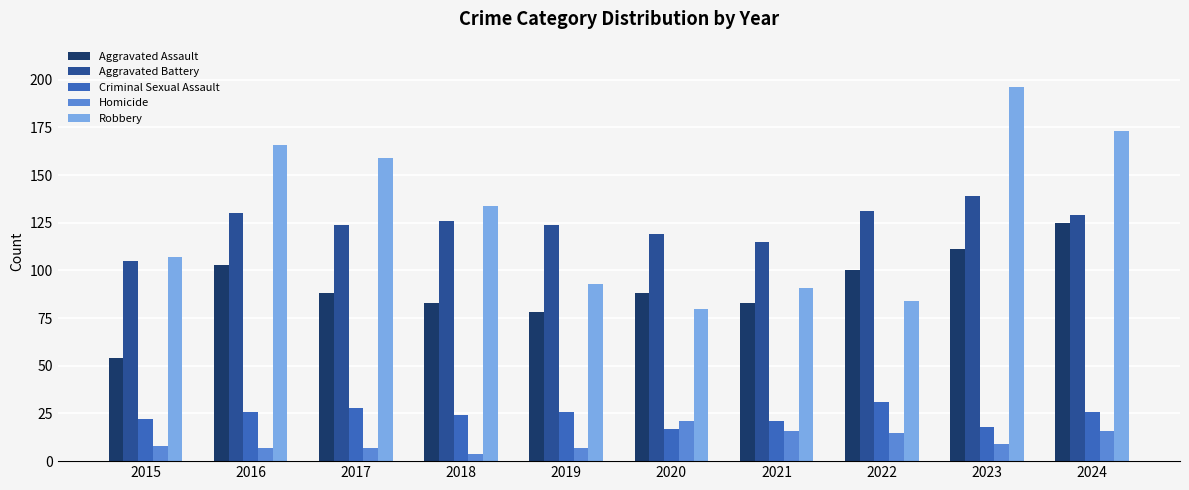

What is the difference between the maximum and second lowest values in the Aggravated Assault series?

47